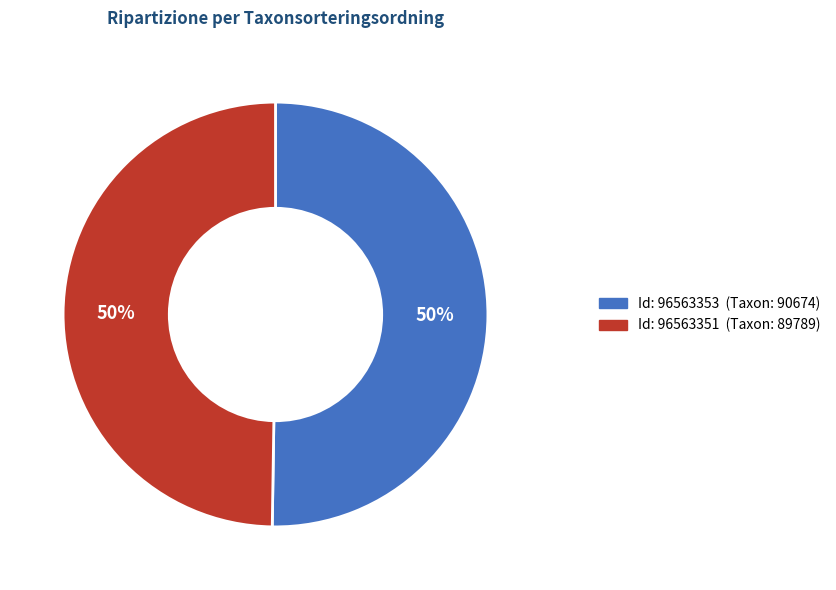

To the nearest percent, what is the average slice percentage?

50%